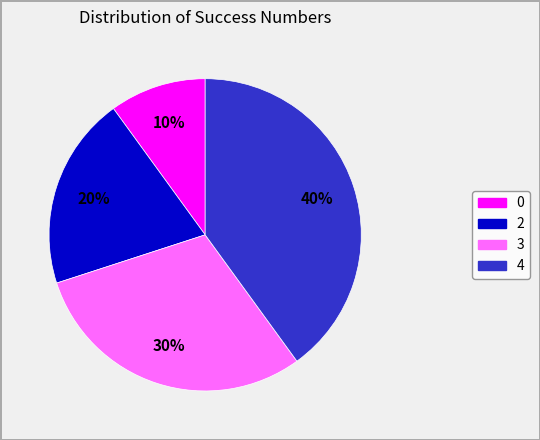

Is there a majority slice in this chart?

No